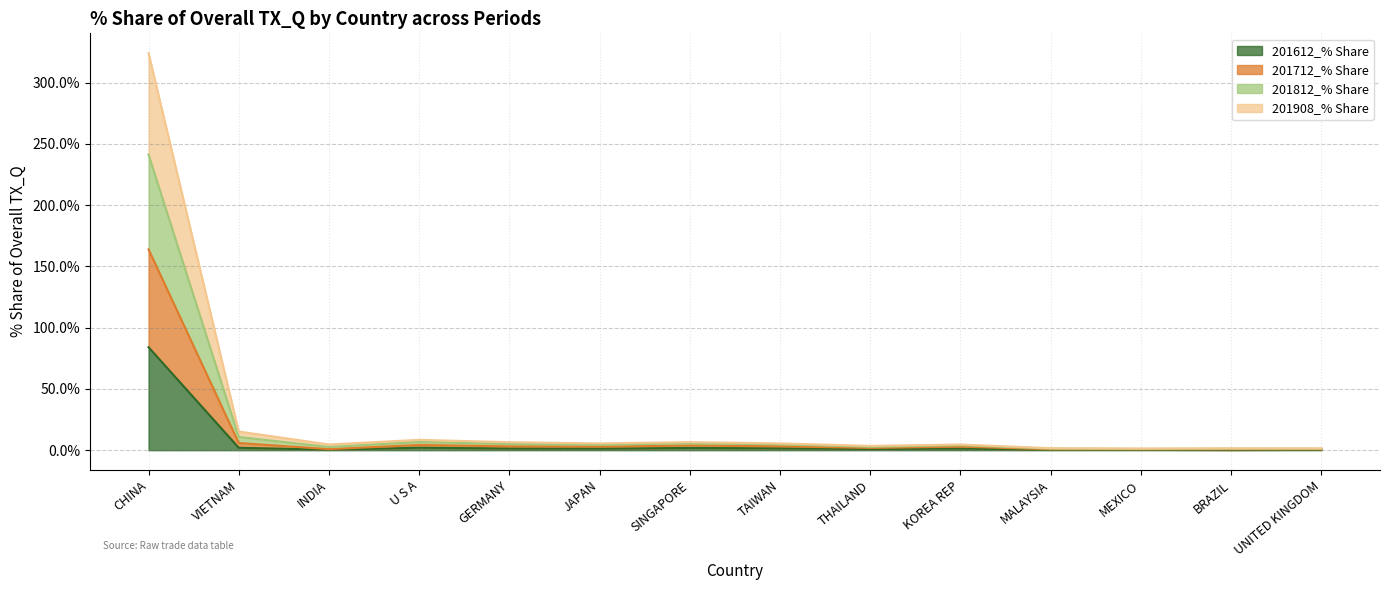

Does the chart display data point markers on the line(s)?

No